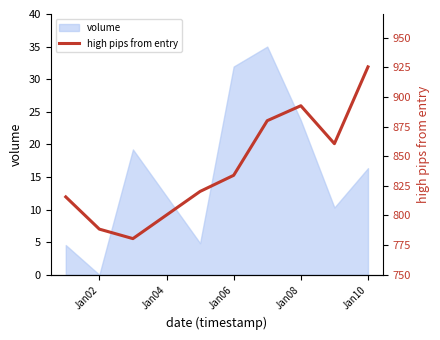

Which category has the lowest value in the volume series?

Jan02